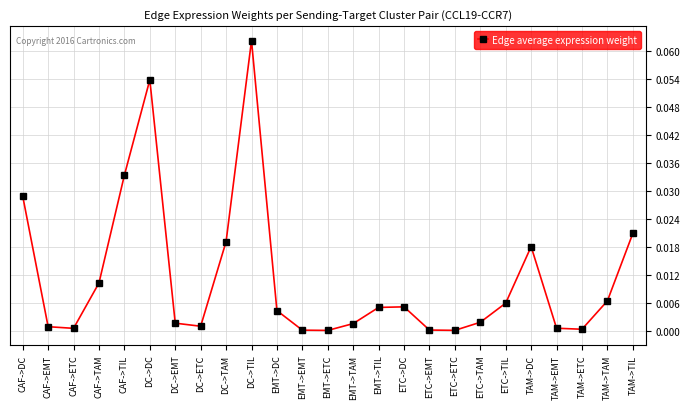

What is the label of the 17th point from the left?

ETC->EMT